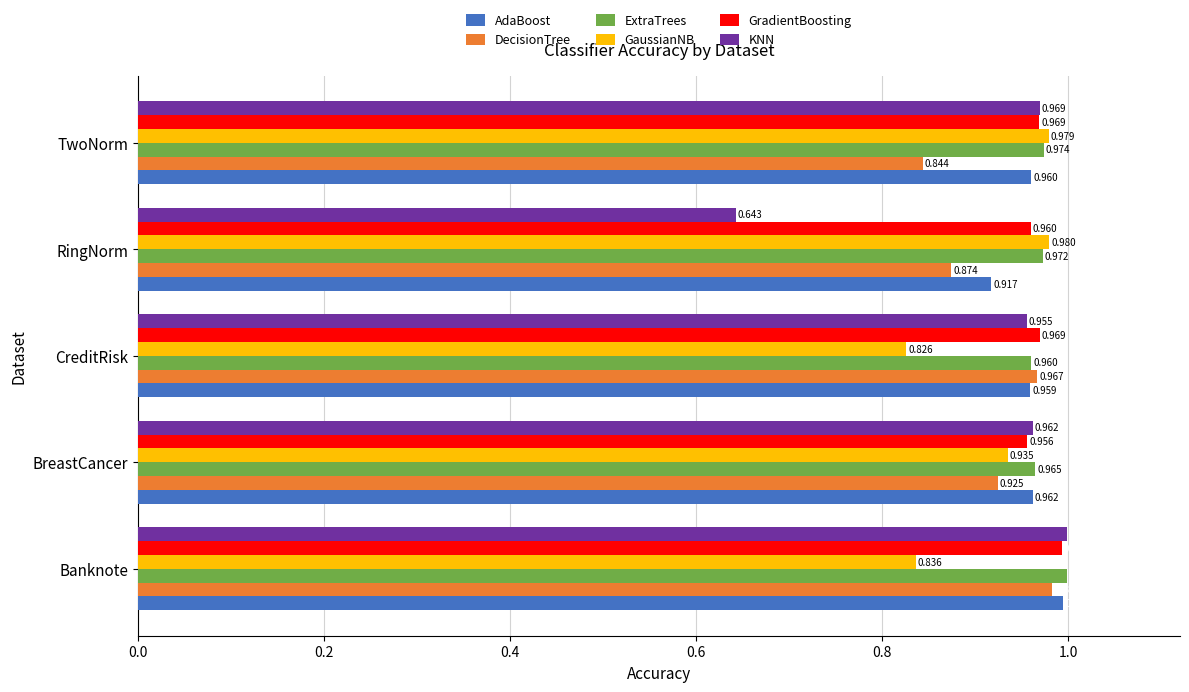

How many GradientBoosting values are between 0 and 1?

5